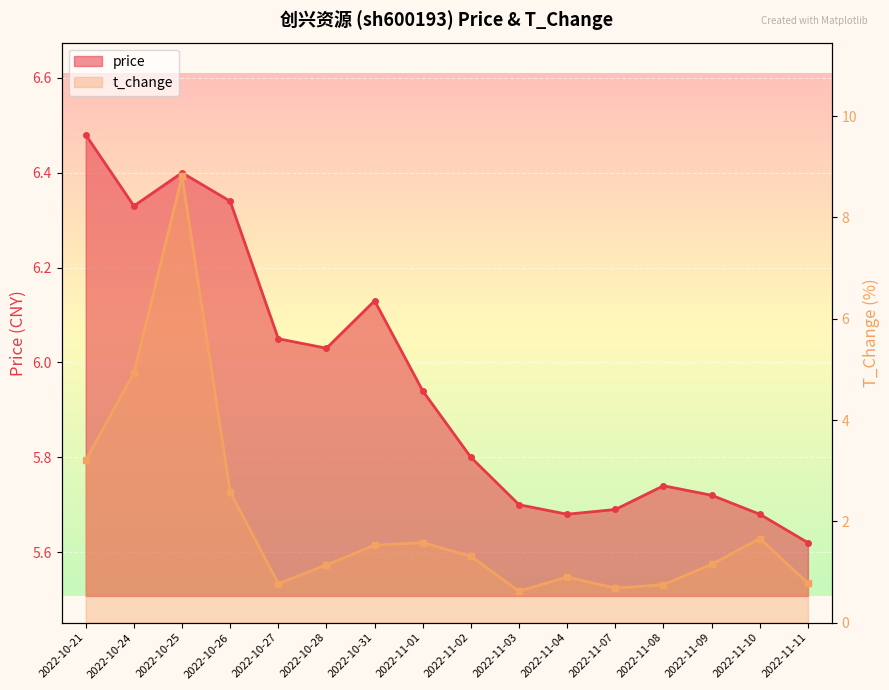

What is the value of the t_change point at the 15th from the left?

1.7